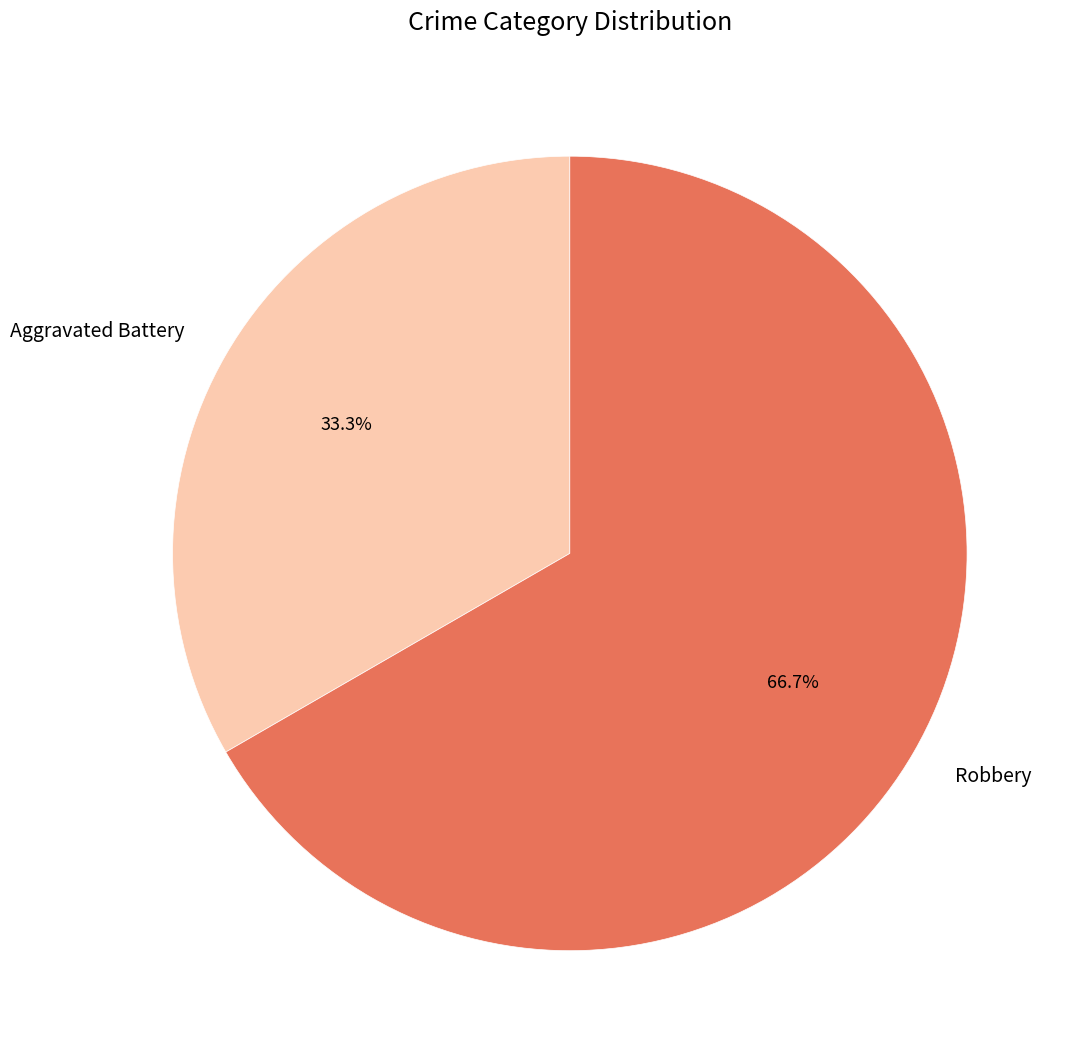

Which category has the biggest portion of the pie?

Robbery